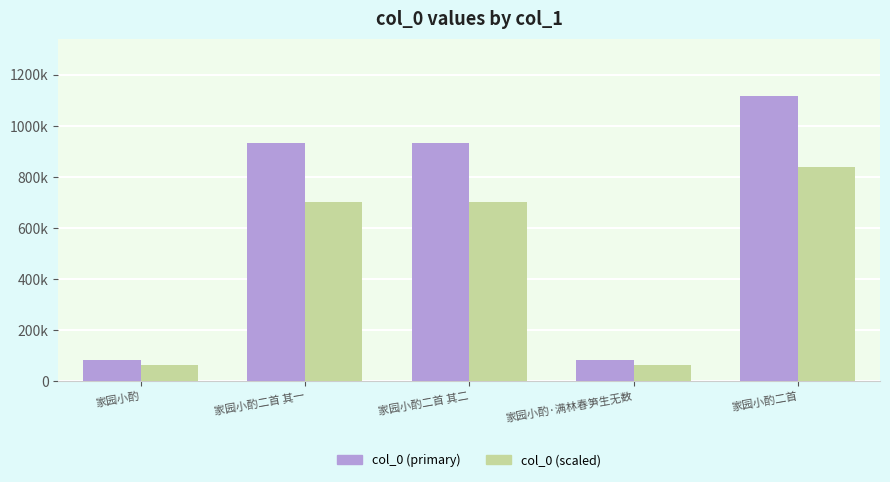

True or false: col_0 (scaled) has a value of 26074.4 at 家园小酌·满林春笋生无数.

False